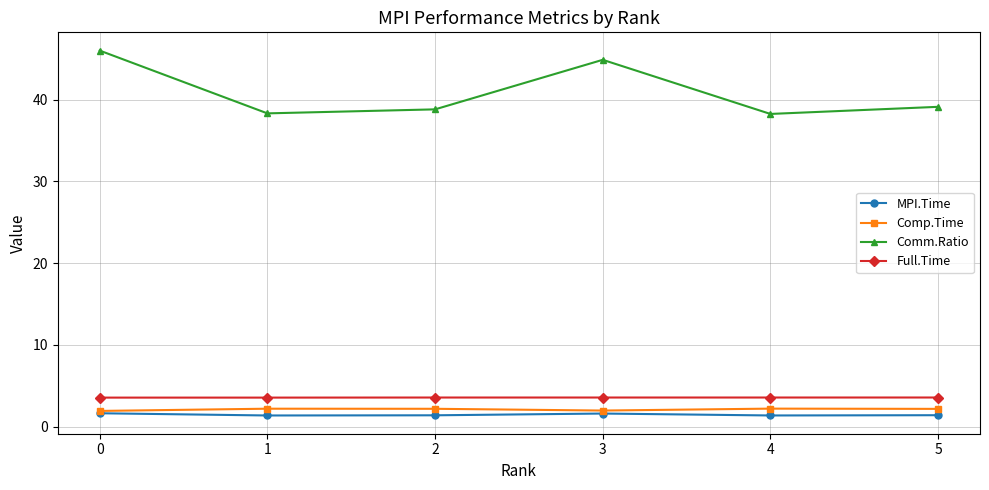

What is the lowest value of the Comp.Time series?

1.9